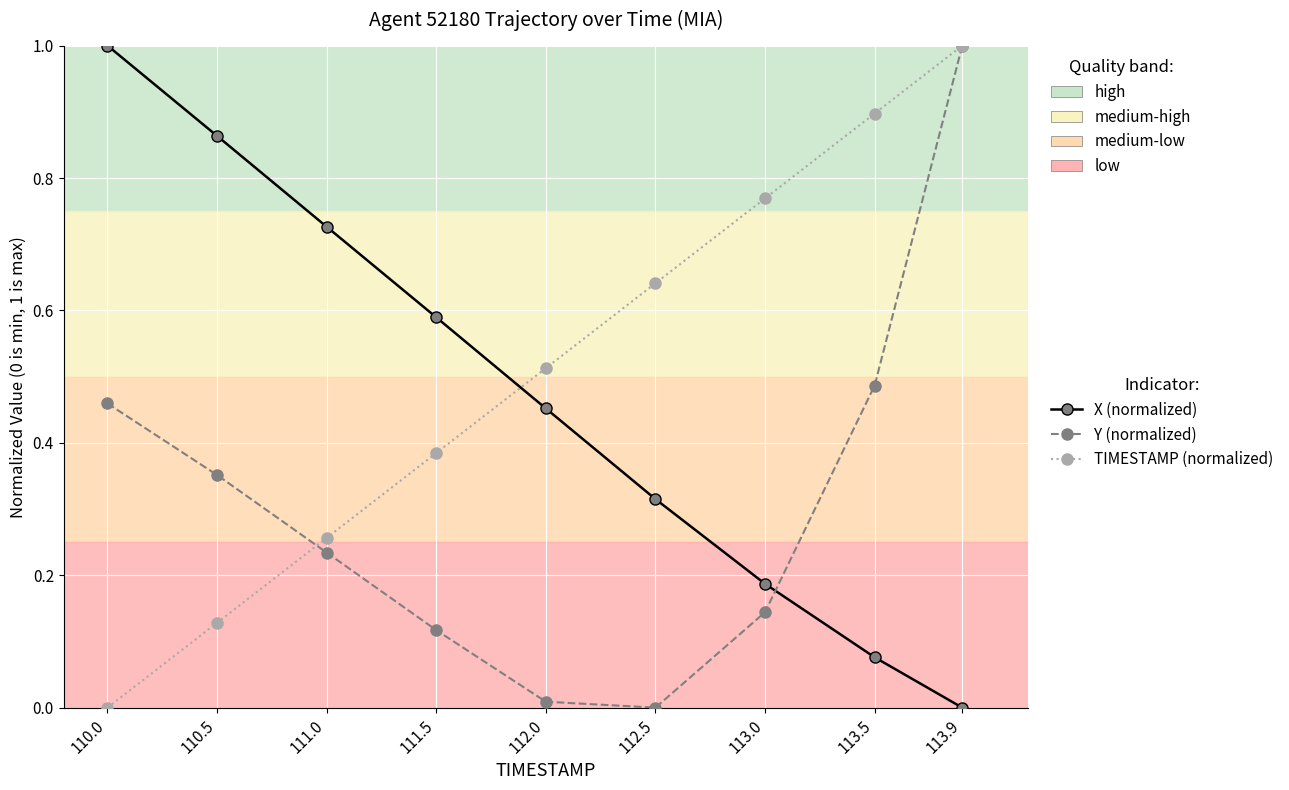

What position from the right is 112.5?

4